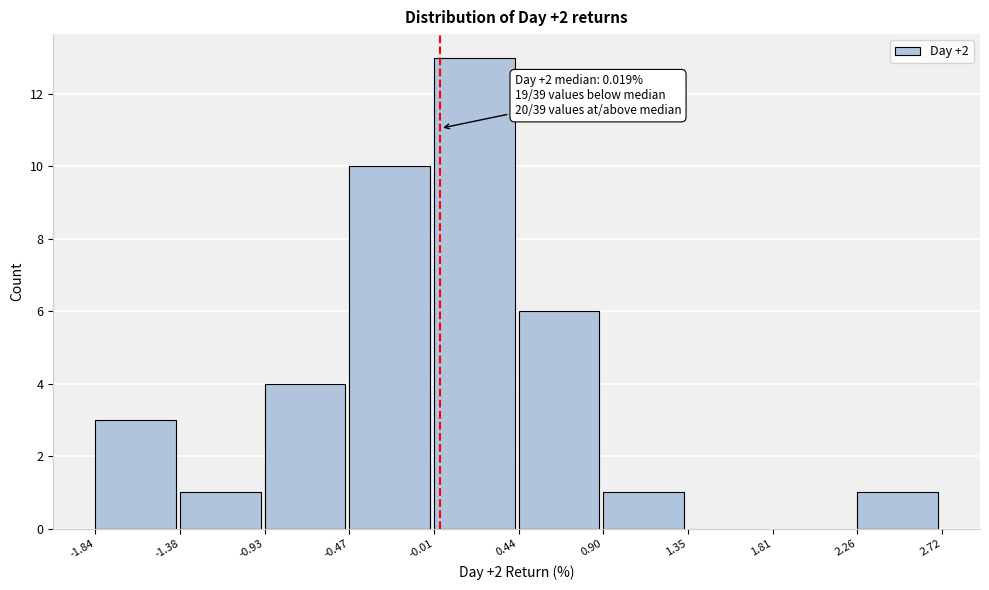

Which range on the x-axis has the tallest bar?

-0.01 to 0.44